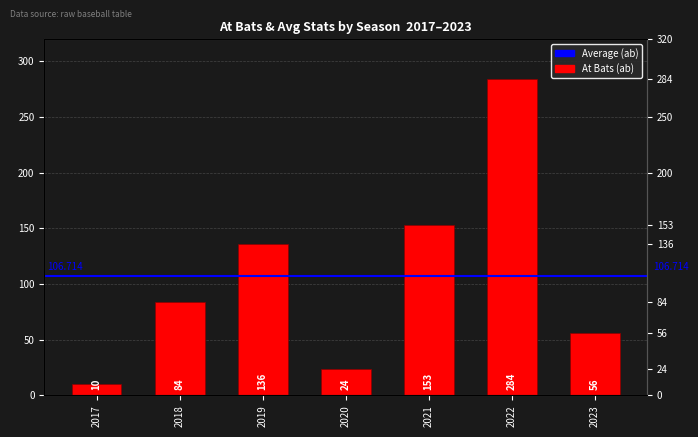

What is the average value?

107